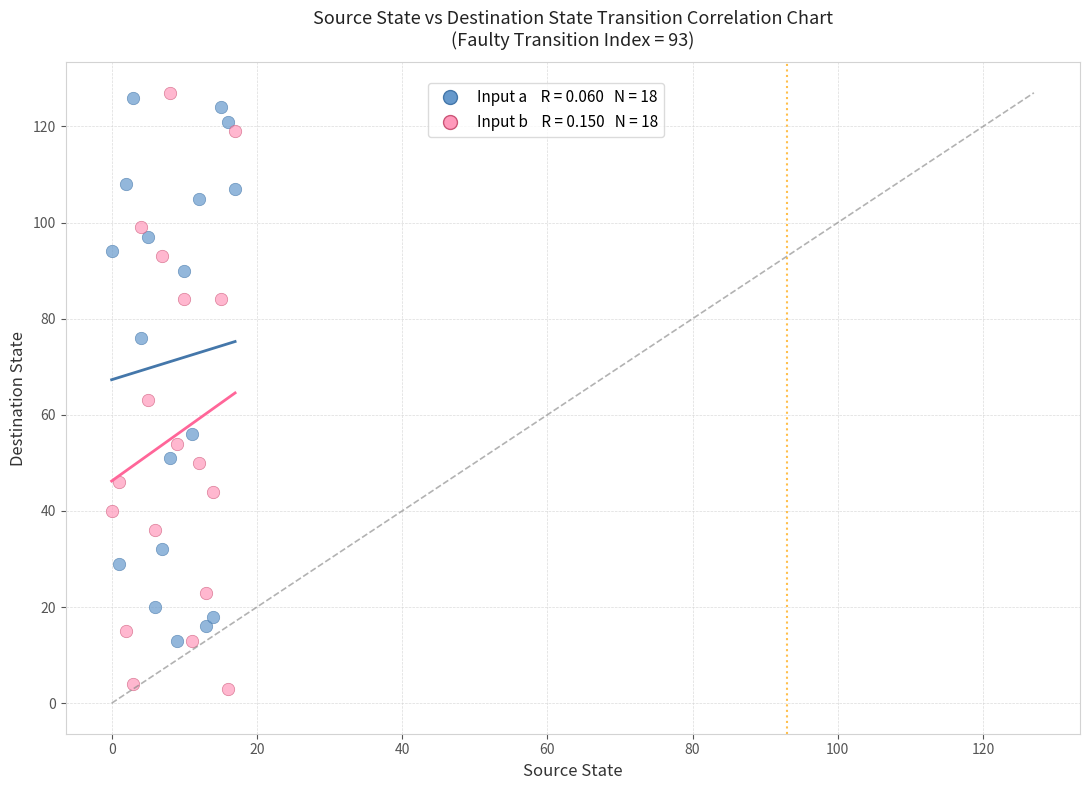

Across all series, what Y value is closest to 65?

63